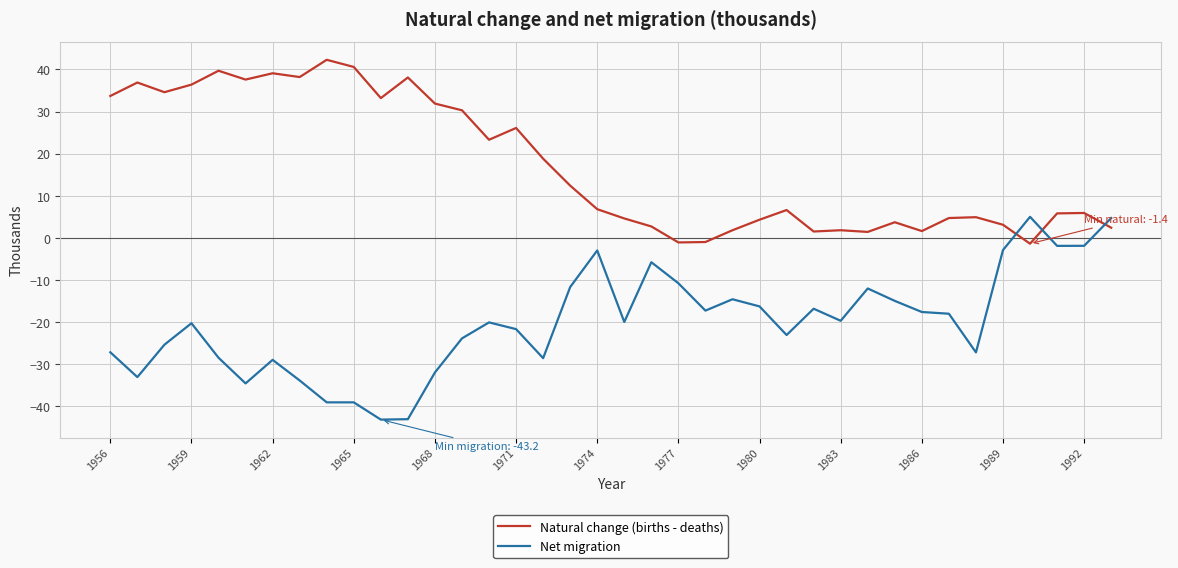

How many lines are shown in the chart?

2